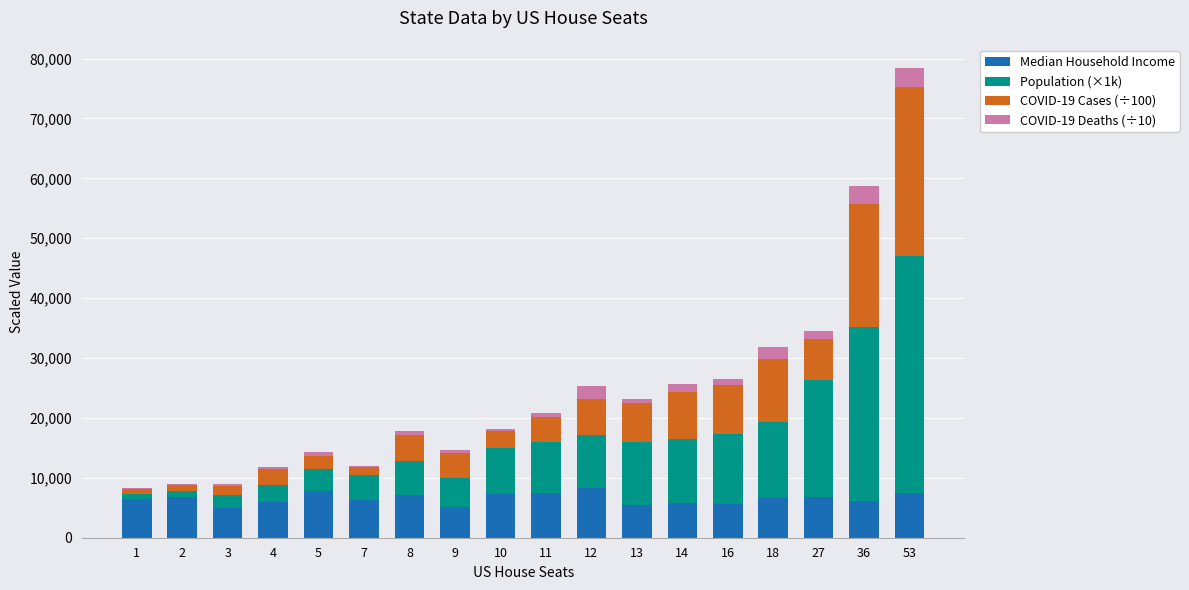

What is the highest value of the Median Household Income series?

8254.5